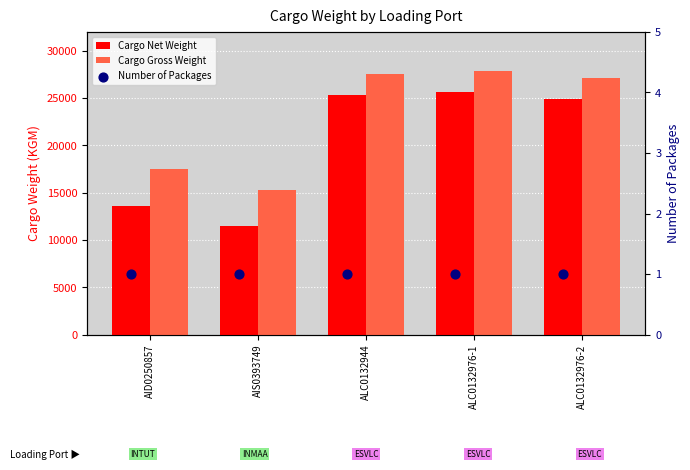

Which series has the largest total across all categories?

Cargo Gross Weight